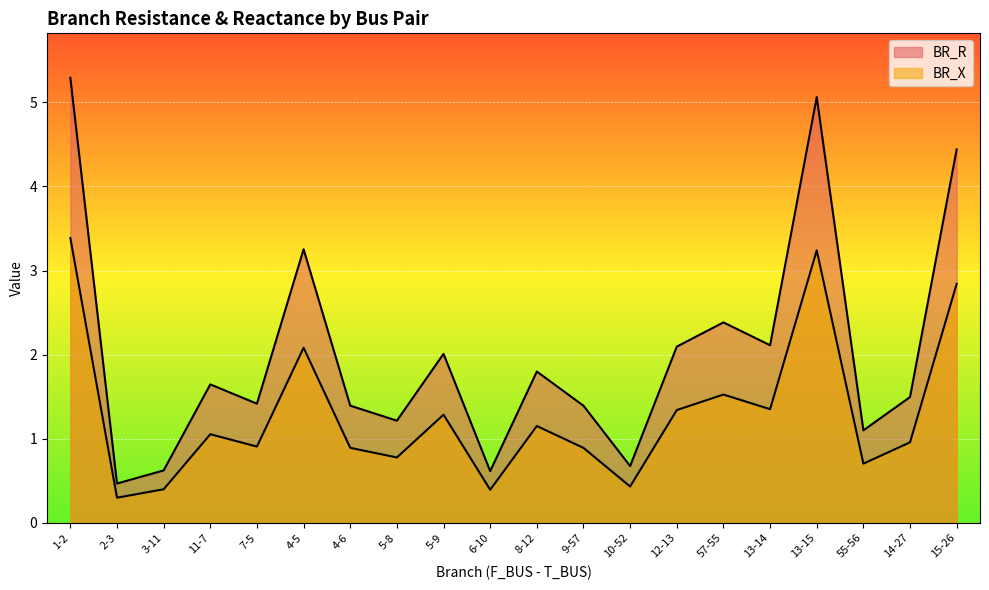

Rank the series by their maximum value, from highest to lowest.

BR_R, BR_X